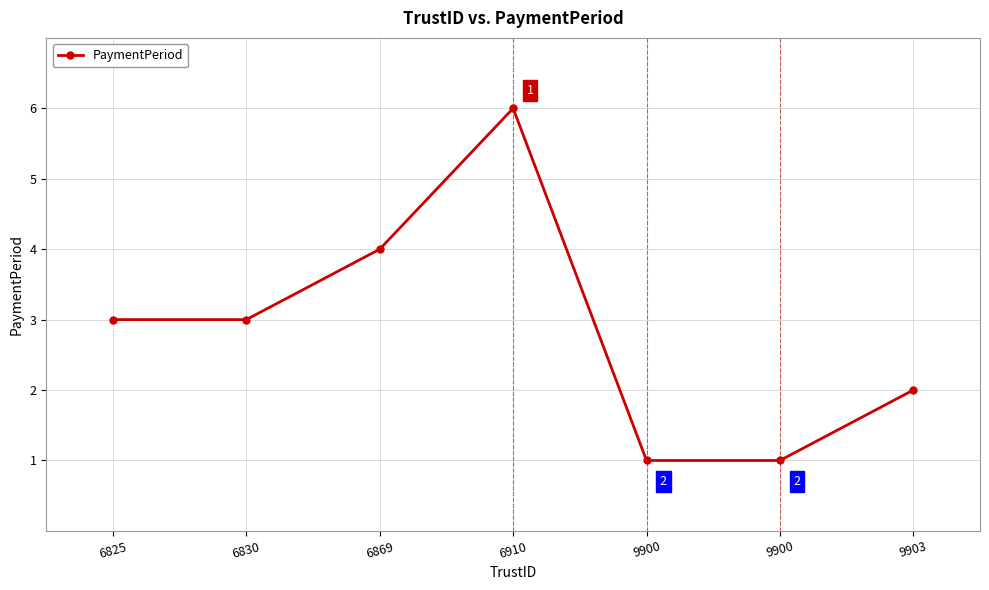

At which label does the data first exceed 3?

6869